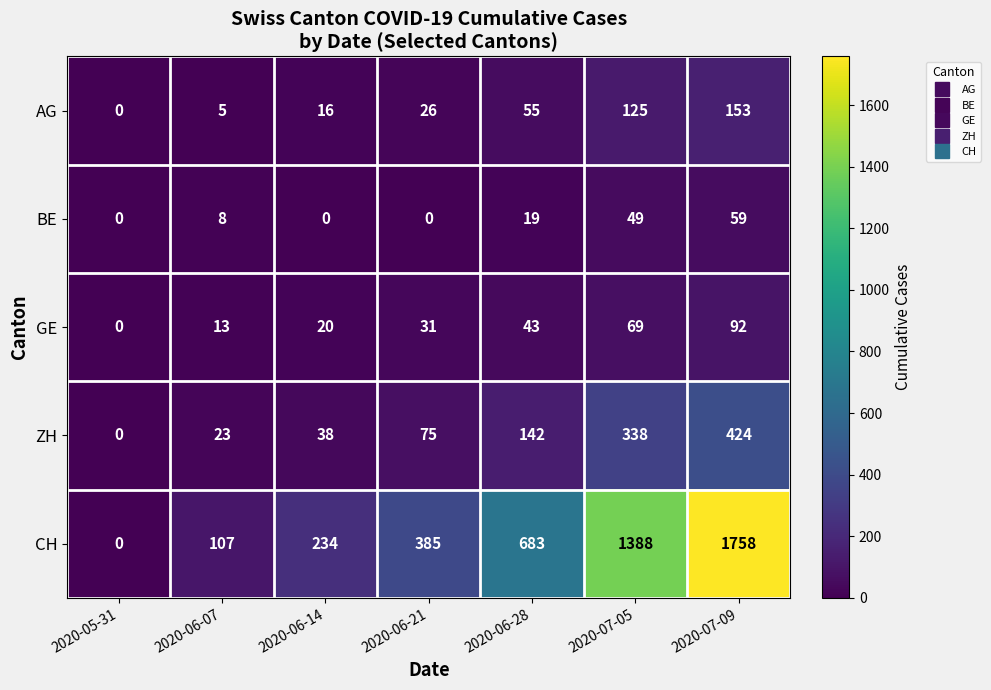

The BE series shows 27 at 2020-06-28. True or false?

False